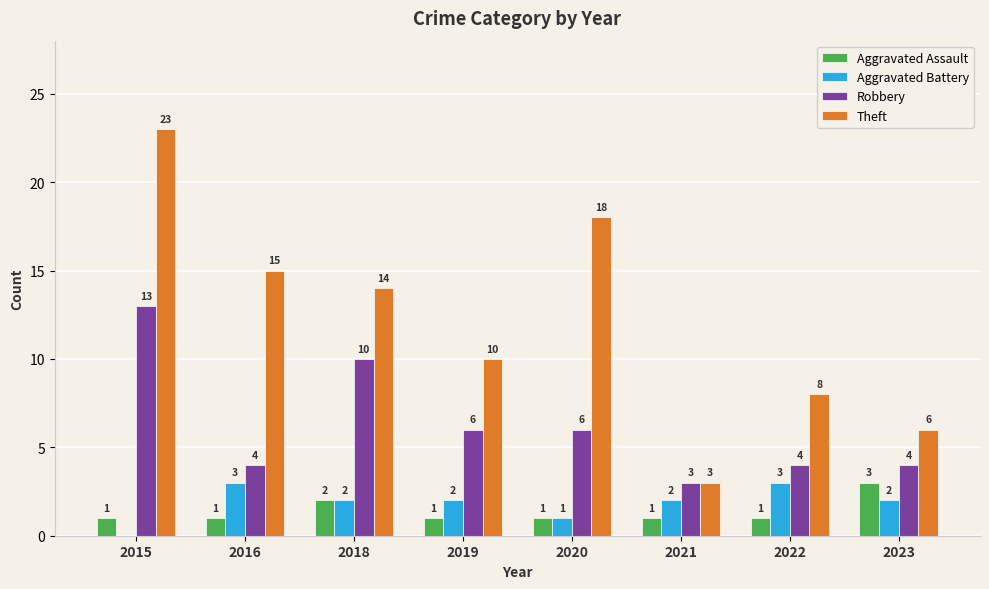

Which series has the widest spread of values?

Theft